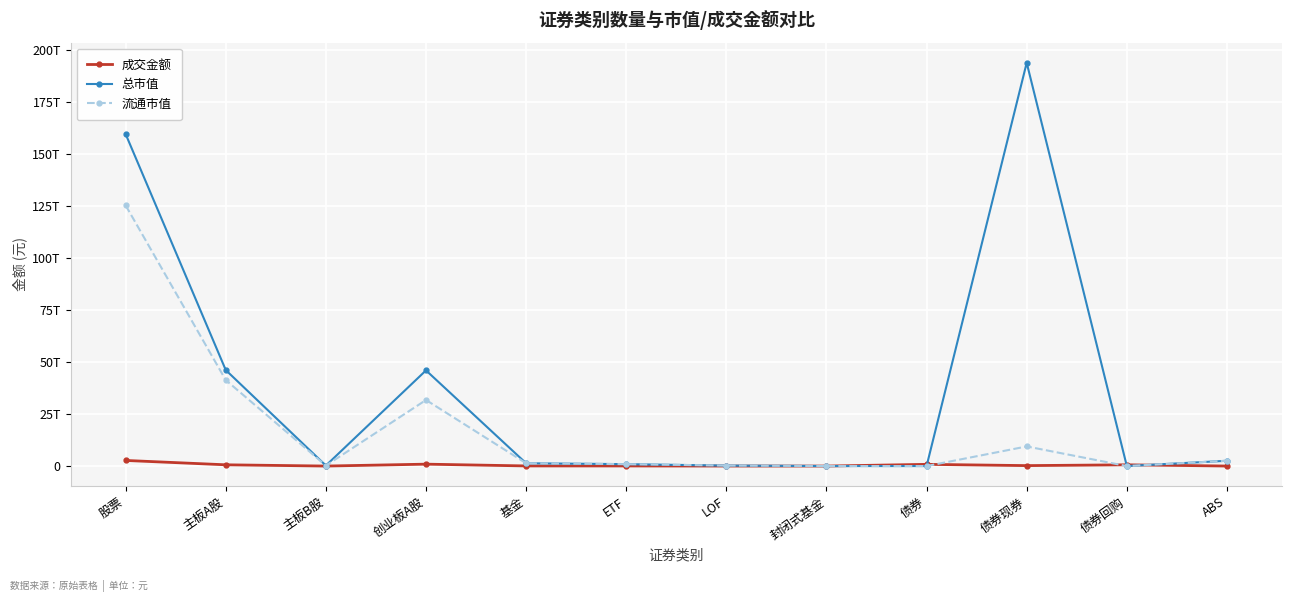

What are all the series names shown in the legend?

成交金额, 总市值, 流通市值